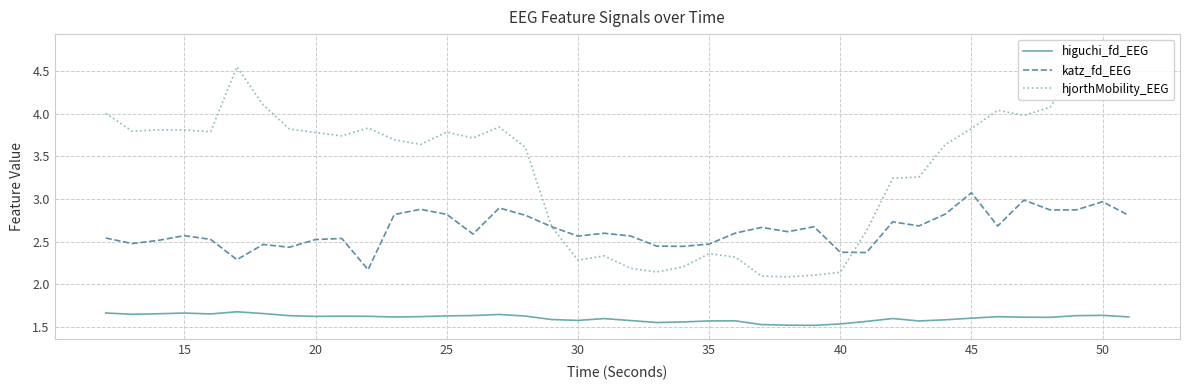

True or false: higuchi_fd_EEG and hjorthMobility_EEG intersect in this chart.

False